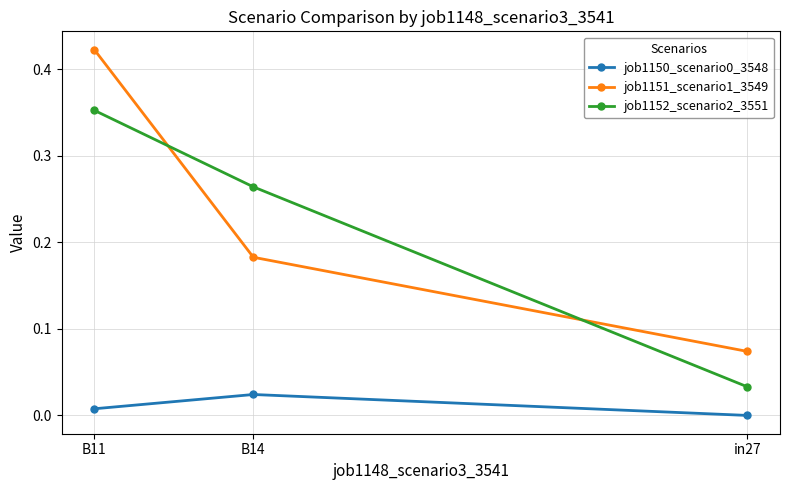

At how many categories does at least one series exceed 0?

3